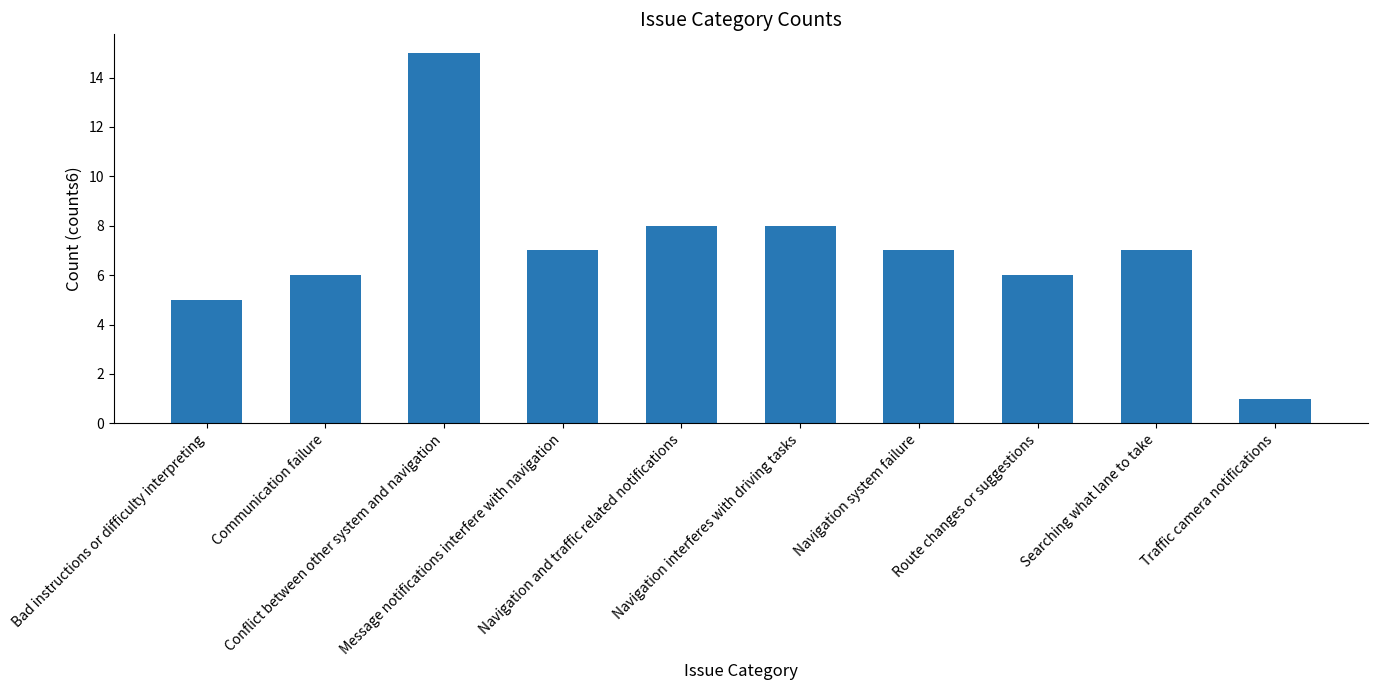

Is it true that the value at Searching what lane to take is 7?

True